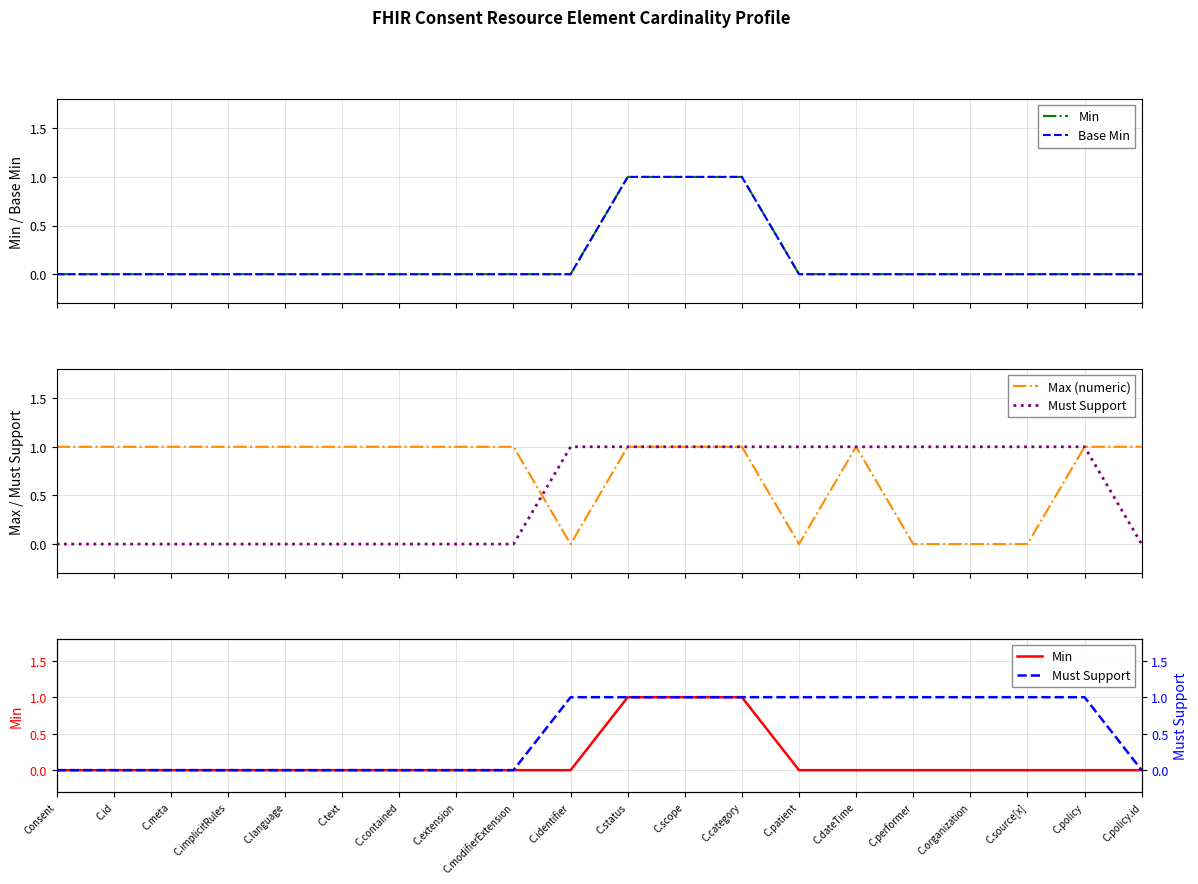

The Must Support series shows 1 at C.performer. True or false?

True